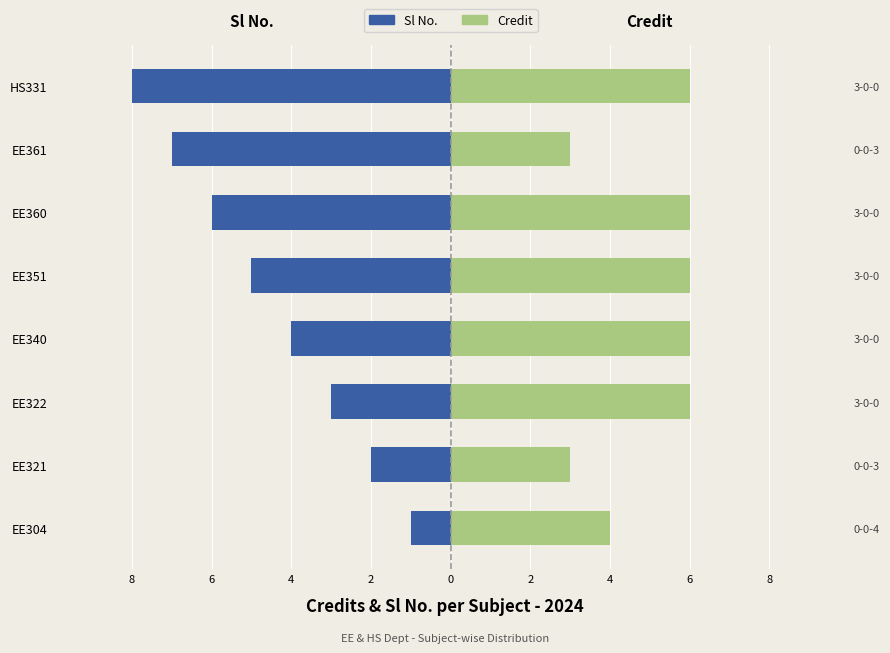

What is the difference between the maximum and minimum values in the Sl No. series?

7